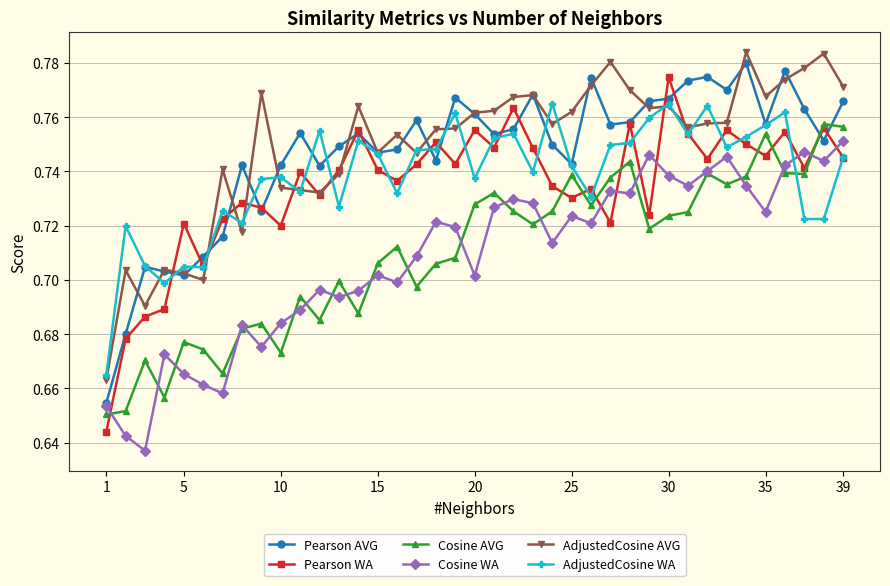

True or false: AdjustedCosine AVG has more than 2 interior local peaks.

True